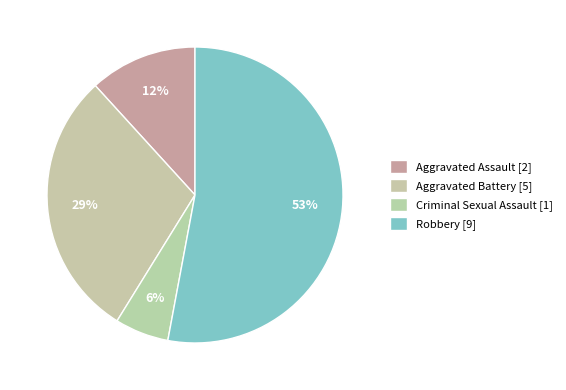

Rank the categories by value from lowest to highest.

Criminal Sexual Assault, Aggravated Assault, Aggravated Battery, Robbery